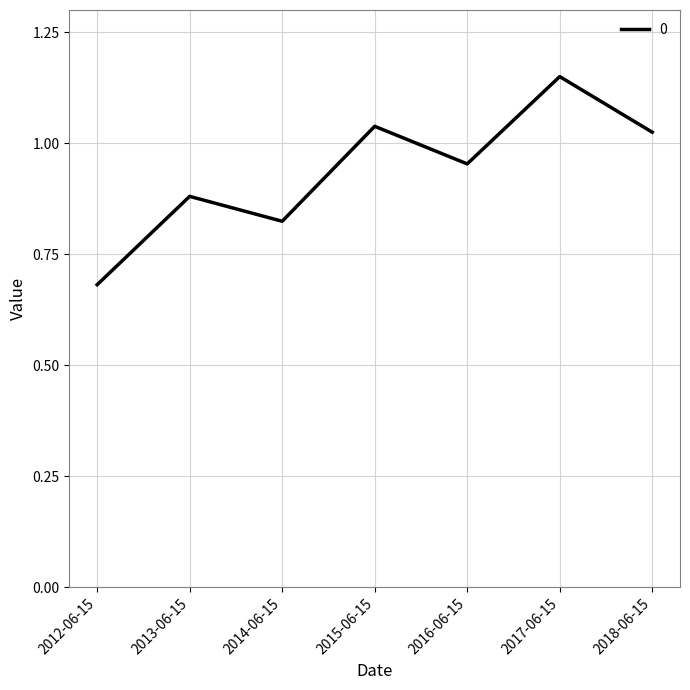

What is the difference between the maximum and second lowest values?

0.3